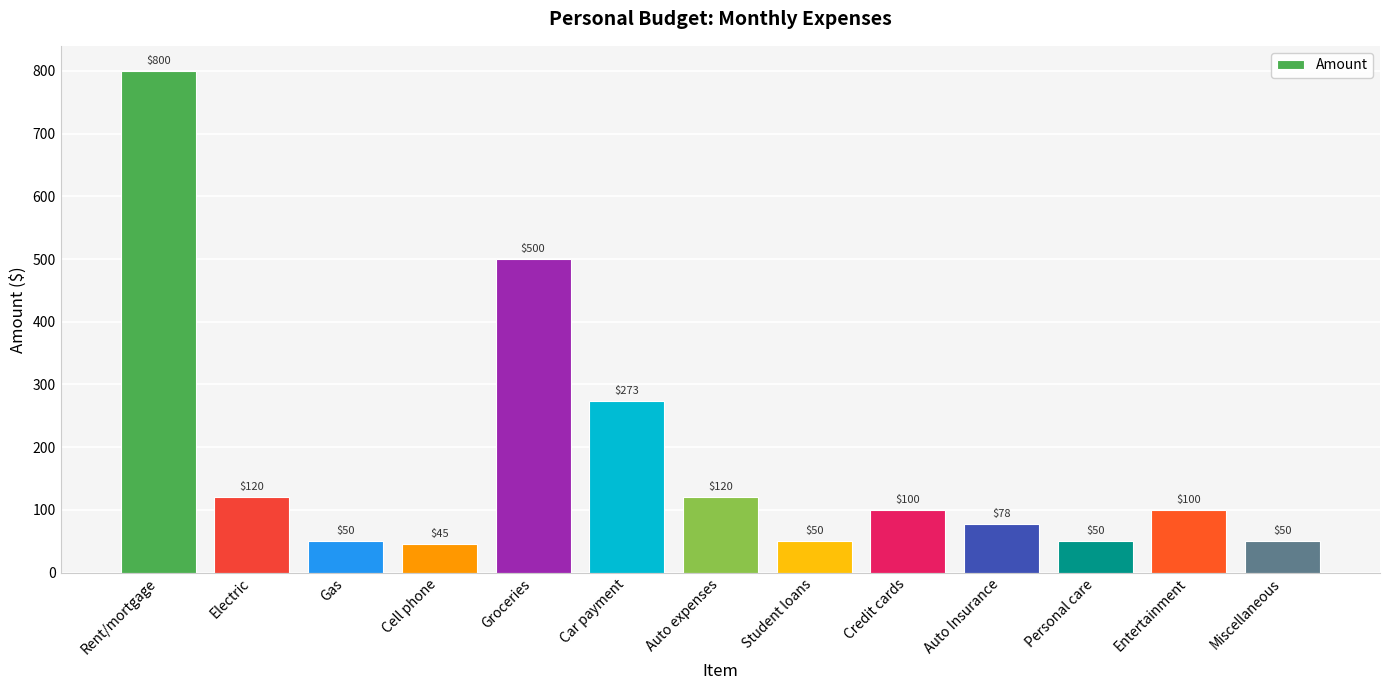

What is the change in value from Groceries to Personal care?

-450